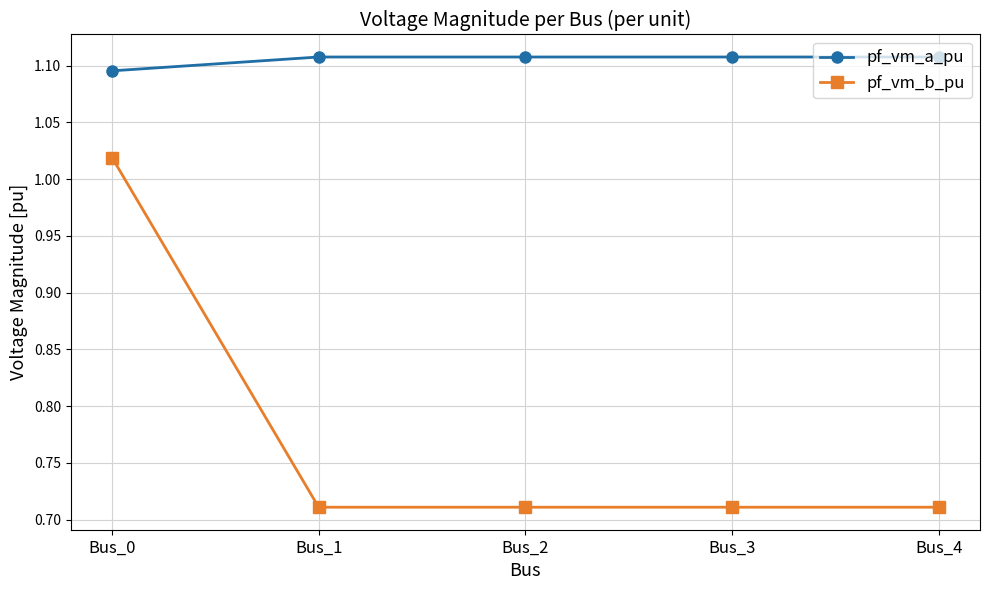

What is the average value of the pf_vm_b_pu series?

0.8